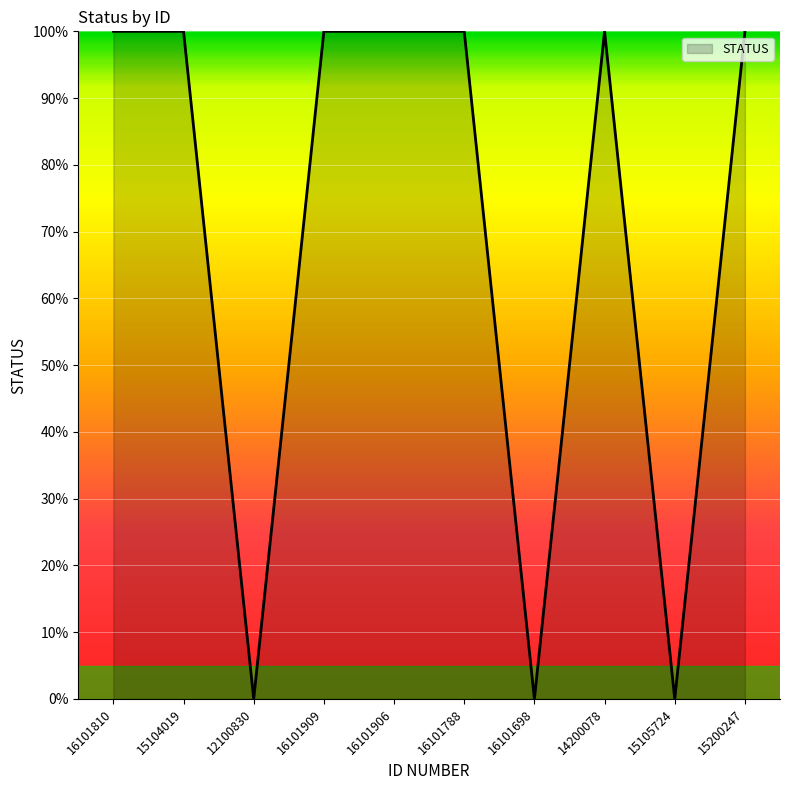

Which label corresponds to the smallest value in the chart?

12100830